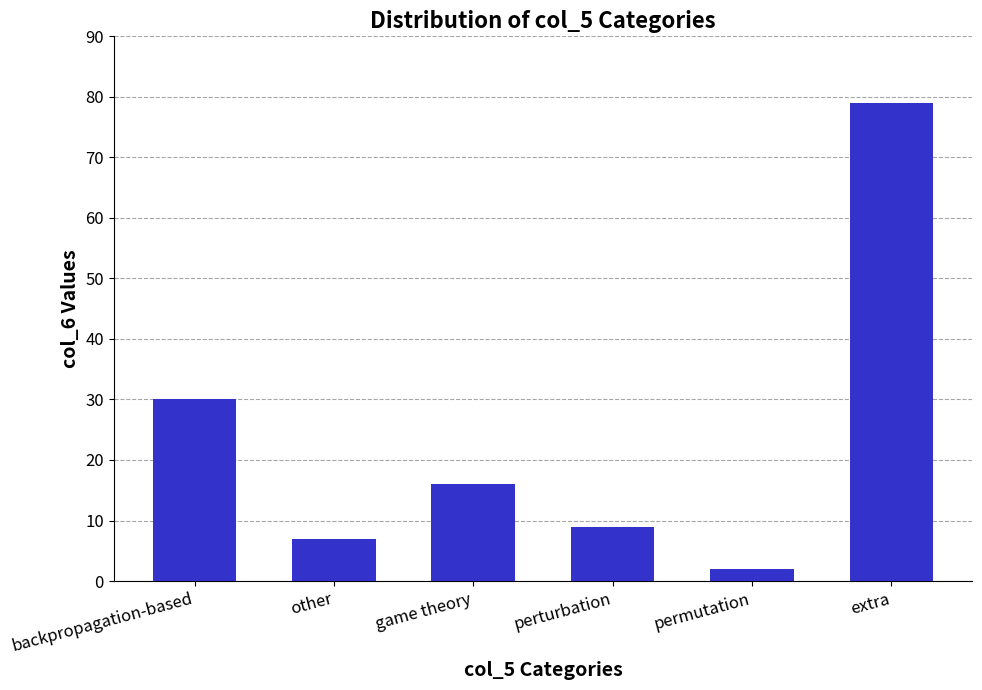

Reading left to right, extract all data points from this chart.

backpropagation-based=30	other=7	game theory=16	perturbation=9	permutation=2	extra=79